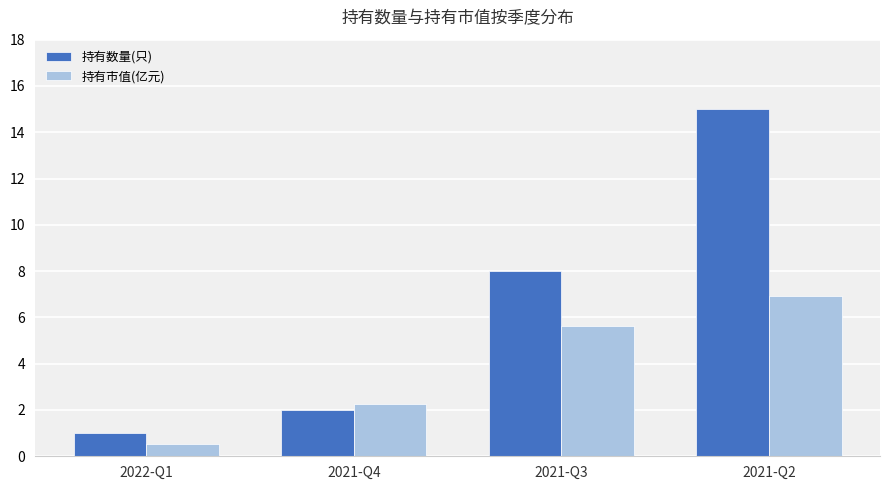

At which label does 持有数量(只) reach its peak?

2021-Q2